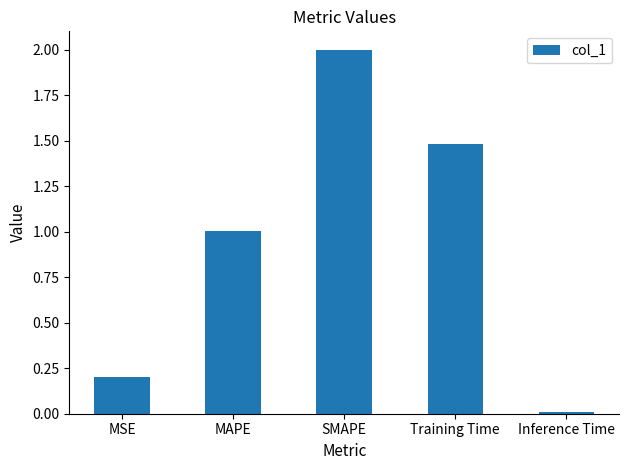

The value at SMAPE is 0.9. True or false?

False